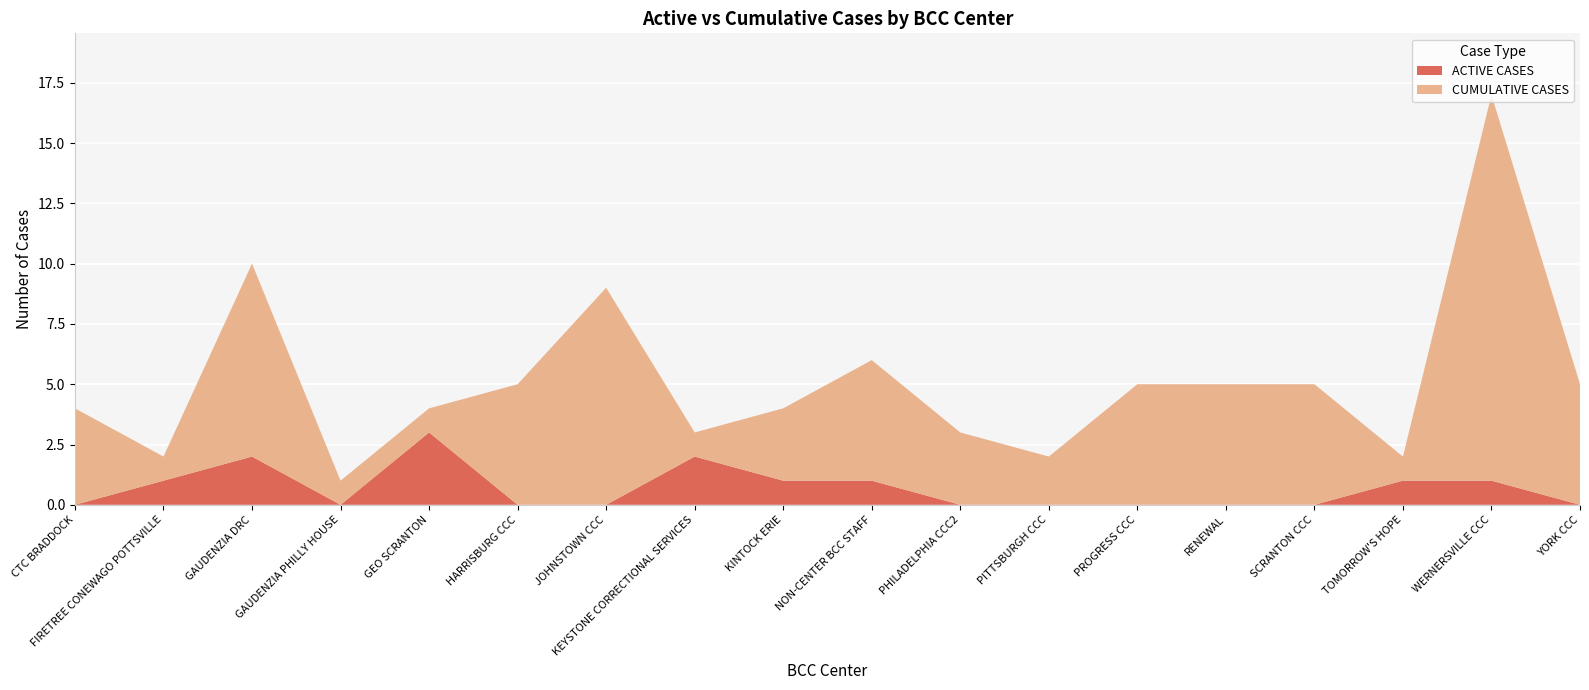

Reading right to left, transcribe all the data shown in this chart.

ACTIVE CASES: YORK CCC=0	WERNERSVILLE CCC=1	TOMORROW'S HOPE=1	SCRANTON CCC=0	RENEWAL=0	PROGRESS CCC=0	PITTSBURGH CCC=0	PHILADELPHIA CCC2=0	NON-CENTER BCC STAFF=1	KINTOCK ERIE=1	KEYSTONE CORRECTIONAL SERVICES=2	JOHNSTOWN CCC=0	HARRISBURG CCC=0	GEO SCRANTON=3	GAUDENZIA PHILLY HOUSE=0	GAUDENZIA DRC=2	FIRETREE CONEWAGO POTTSVILLE=1	CTC BRADDOCK=0
CUMULATIVE CASES: YORK CCC=5	WERNERSVILLE CCC=16	TOMORROW'S HOPE=1	SCRANTON CCC=5	RENEWAL=5	PROGRESS CCC=5	PITTSBURGH CCC=2	PHILADELPHIA CCC2=3	NON-CENTER BCC STAFF=5	KINTOCK ERIE=3	KEYSTONE CORRECTIONAL SERVICES=1	JOHNSTOWN CCC=9	HARRISBURG CCC=5	GEO SCRANTON=1	GAUDENZIA PHILLY HOUSE=1	GAUDENZIA DRC=8	FIRETREE CONEWAGO POTTSVILLE=1	CTC BRADDOCK=4